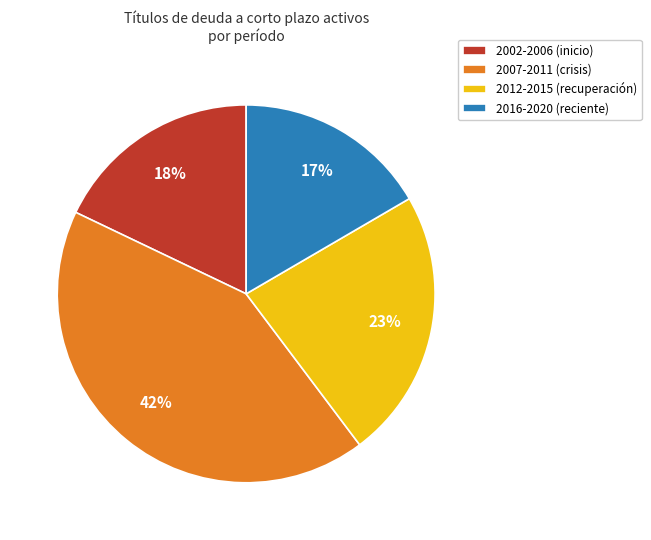

Which has a higher value, 2016-2020 (reciente) or 2002-2006 (inicio)?

2002-2006 (inicio)